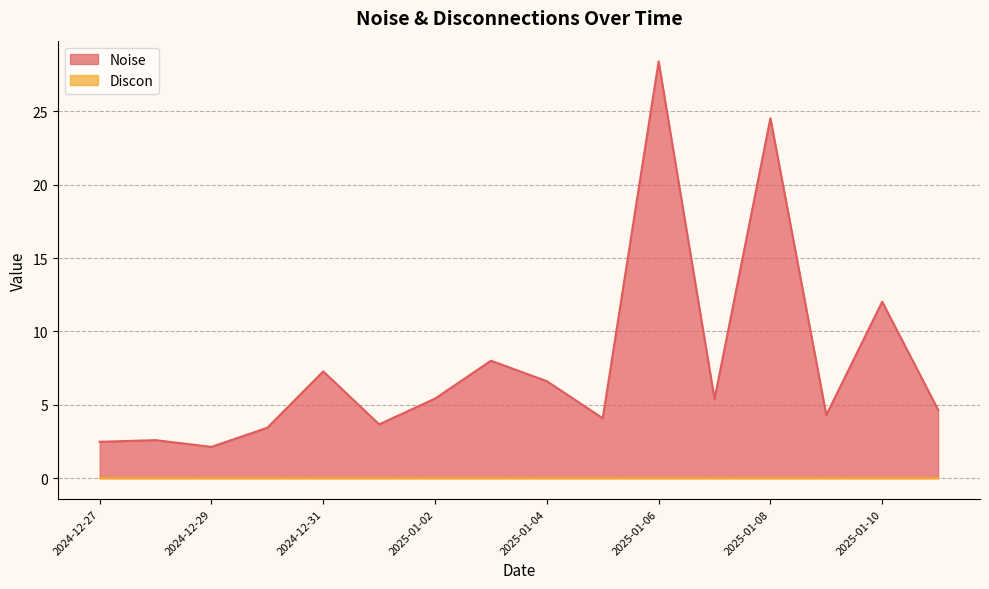

The value at 2025-01-06 is 28.4. True or false?

True